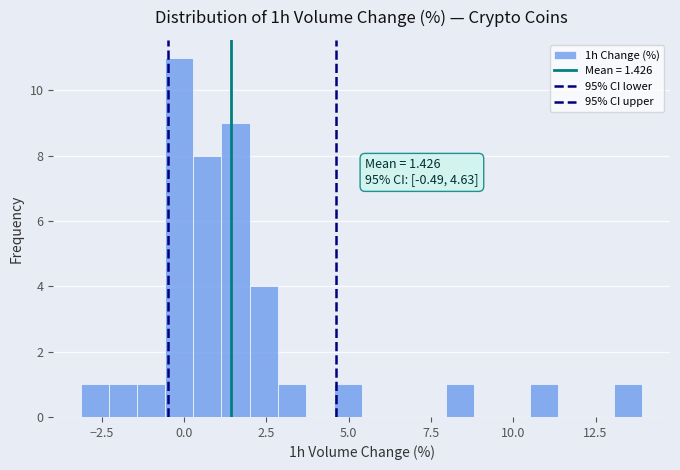

Around what value on the x-axis is the tallest bar? Give the approximate position of its centre, as read against the axis.

0.0